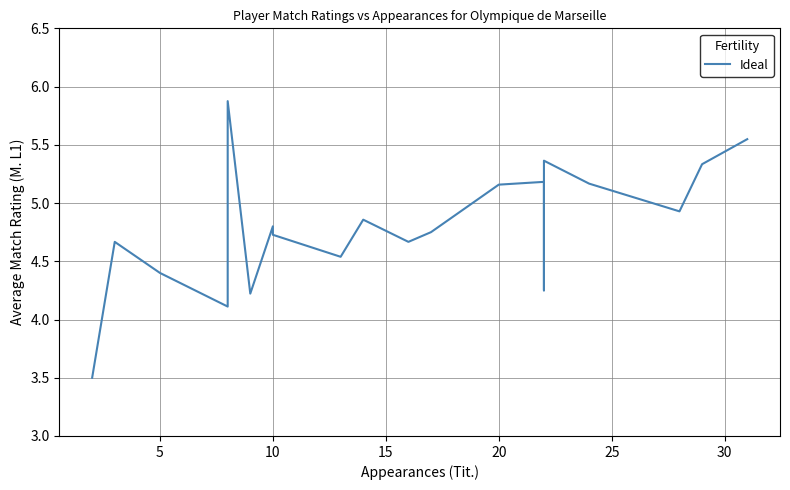

What is the difference between the maximum and second lowest values?

1.8